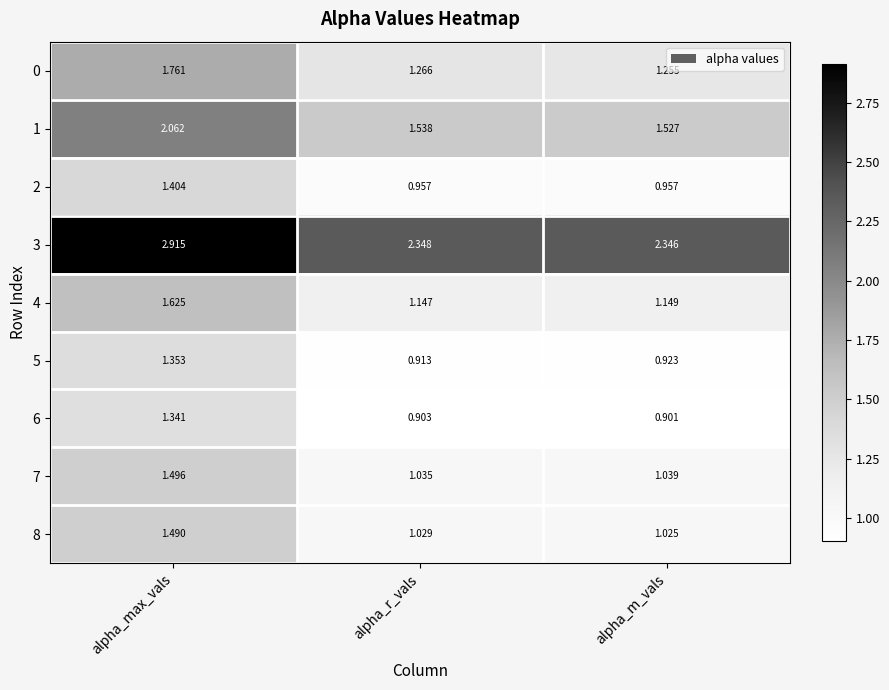

How many series are shown in this chart?

9